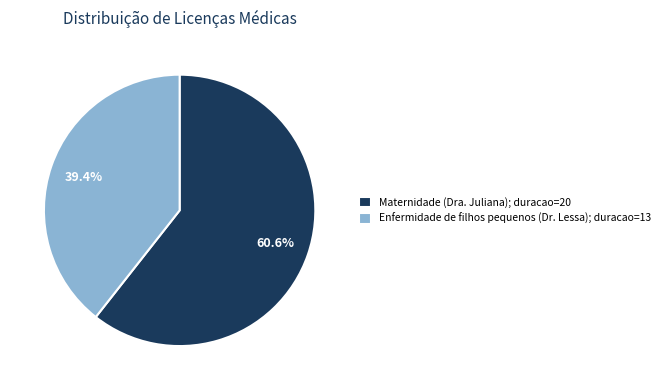

Between Maternidade (Dra. Juliana); duracao=20 and Enfermidade de filhos pequenos (Dr. Lessa); duracao=13, which is larger?

Maternidade (Dra. Juliana); duracao=20